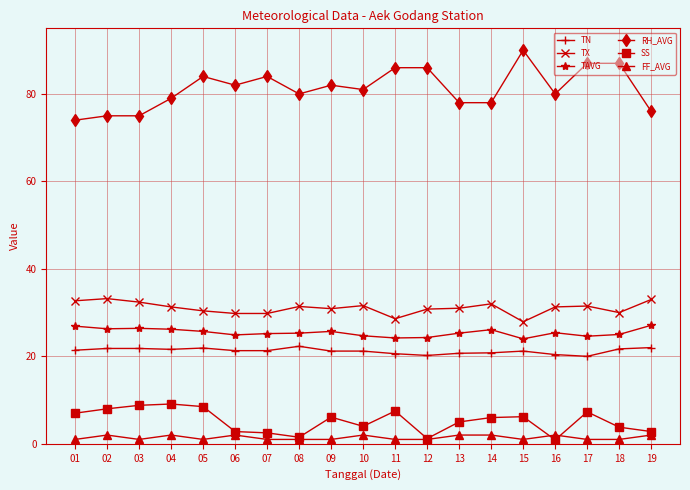

Rank the series at 04 from highest to lowest value.

RH_AVG, TX, TAVG, TN, SS, FF_AVG